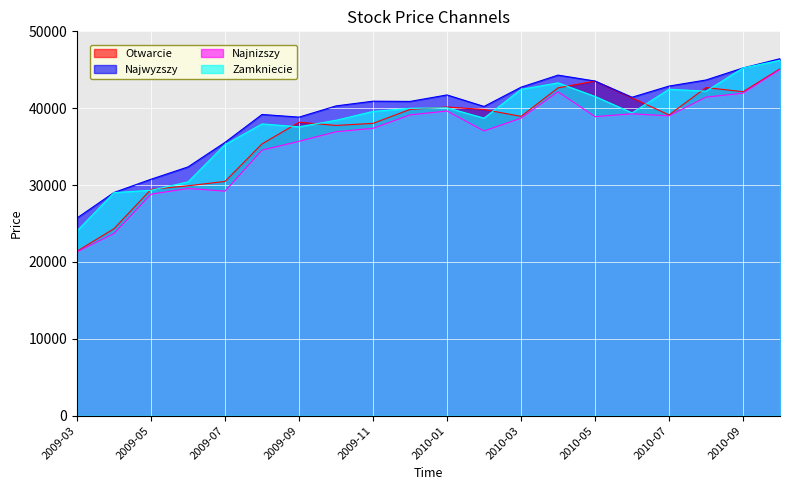

Rank the series by their maximum value, from lowest to highest.

Najnizszy, Otwarcie, Zamkniecie, Najwyzszy